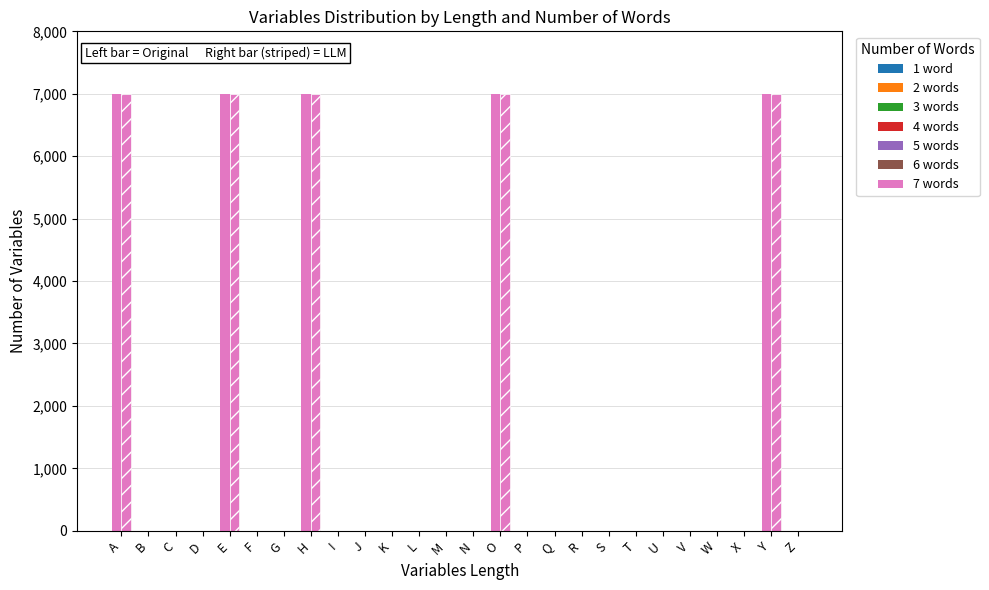

Which has a higher value, E or R?

E